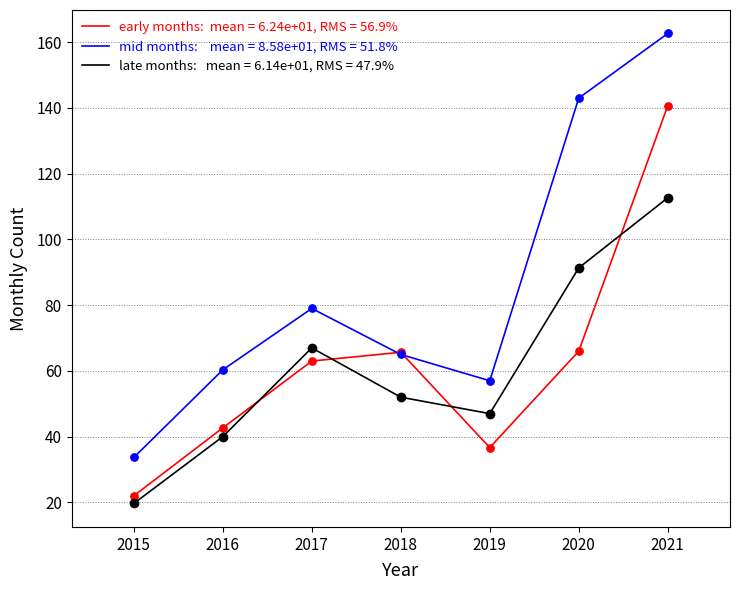

What is the total value across all series at 2016?

143.0